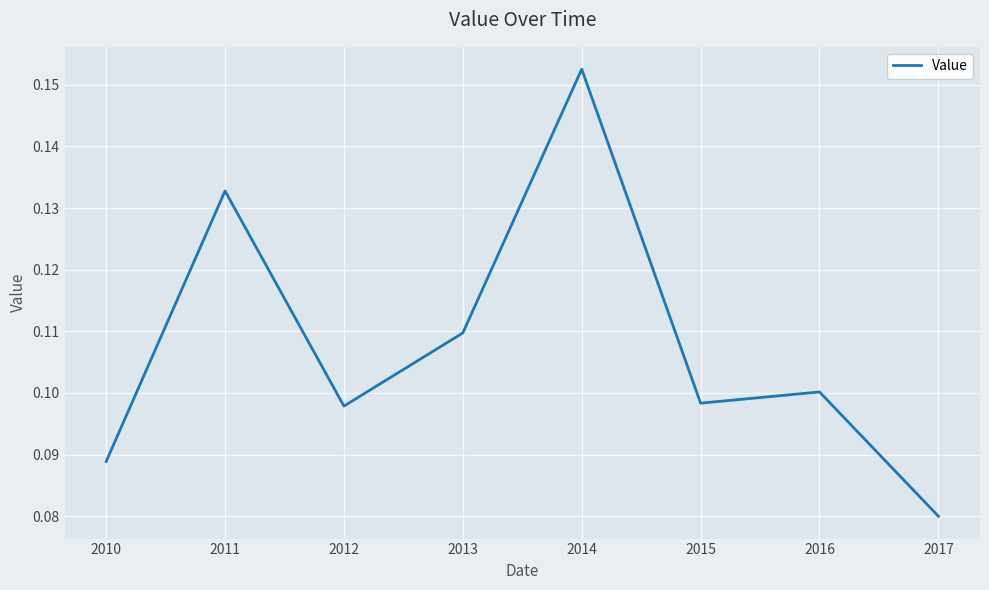

The chart shows a value of 0.1 at 2014. True or false?

False